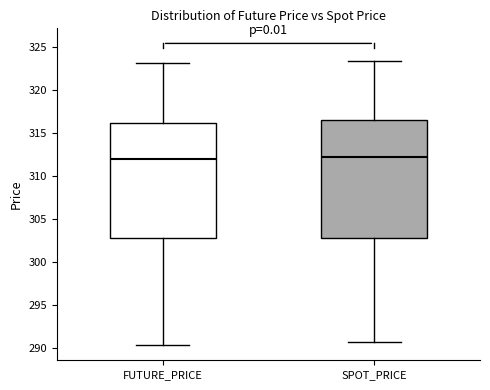

Reading left to right, transcribe this box plot: for each box, give where its median line is, the range the box spans, and where its two whiskers end, as read against the y-axis. The values are not printed on the chart, so give them approximately, as read against the axis.

FUTURE_PRICE: median 312.0, box 302.5 to 316.0, whiskers 290.5 to 323.0
SPOT_PRICE: median 312.0, box 302.5 to 316.5, whiskers 290.5 to 323.5